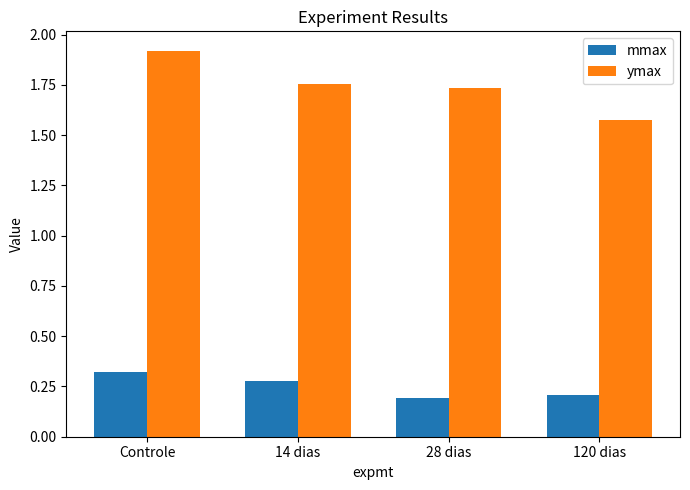

Is it true that ymax equals 2.6 at 28 dias?

False